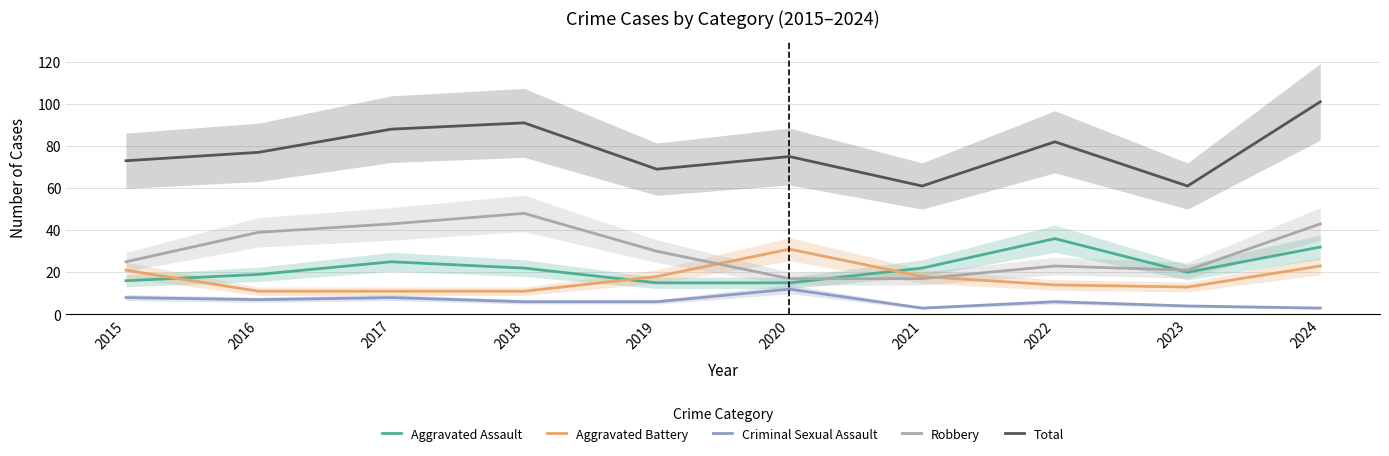

True or false: Robbery and Criminal Sexual Assault intersect in this chart.

False